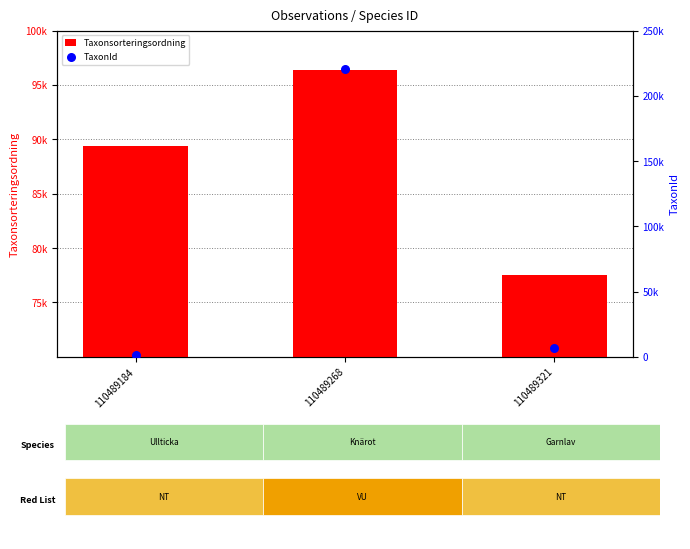

At which category is the sum across all series the highest?

110489268